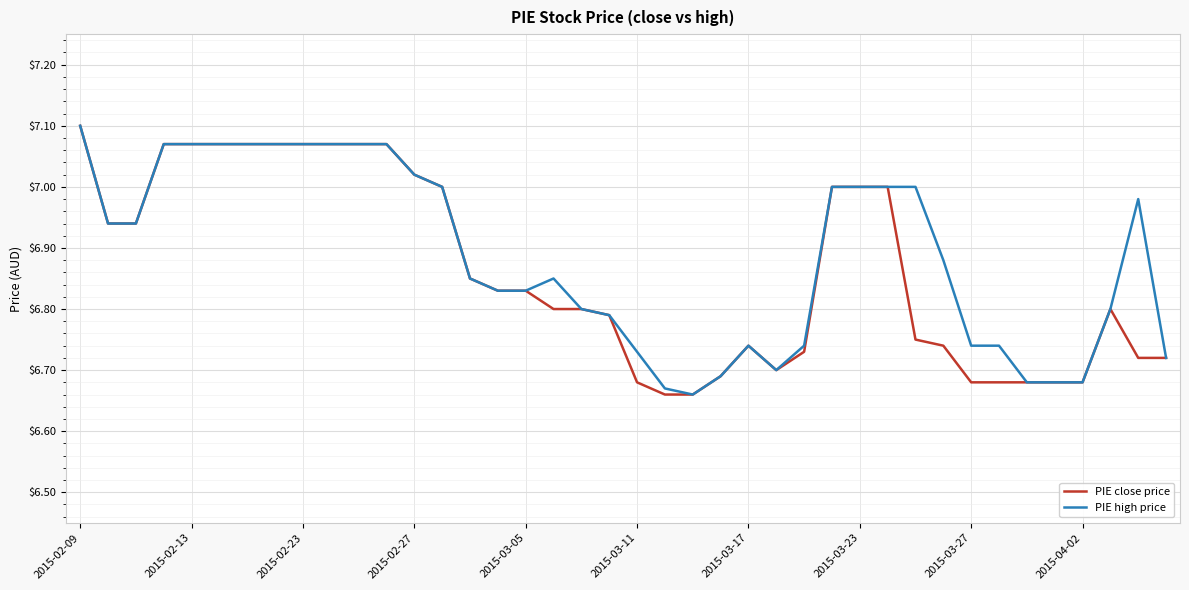

What are all the series names shown in the legend?

PIE close price, PIE high price